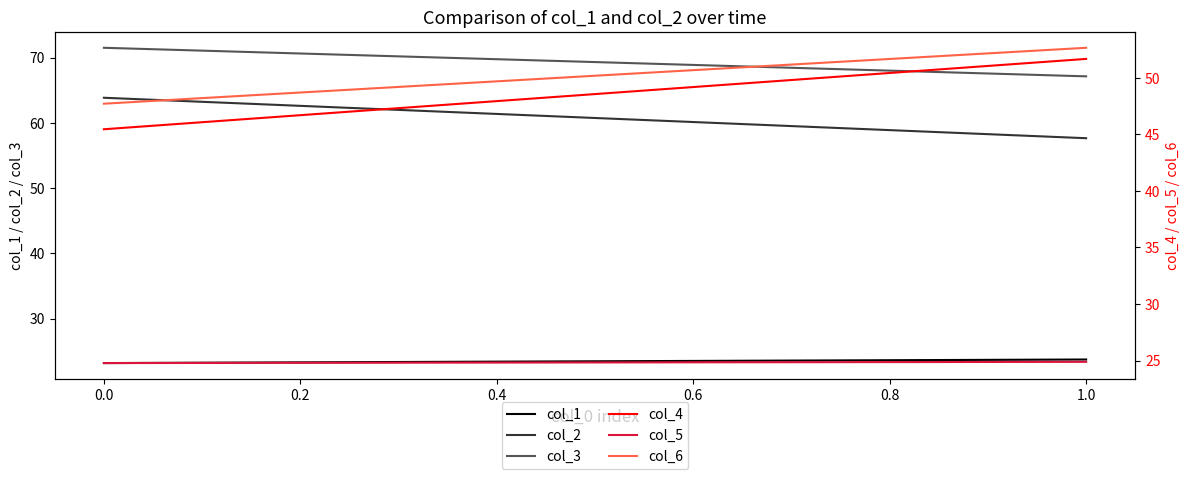

Rank the series at 1.0 from lowest to highest value.

col_1, col_5, col_4, col_6, col_2, col_3